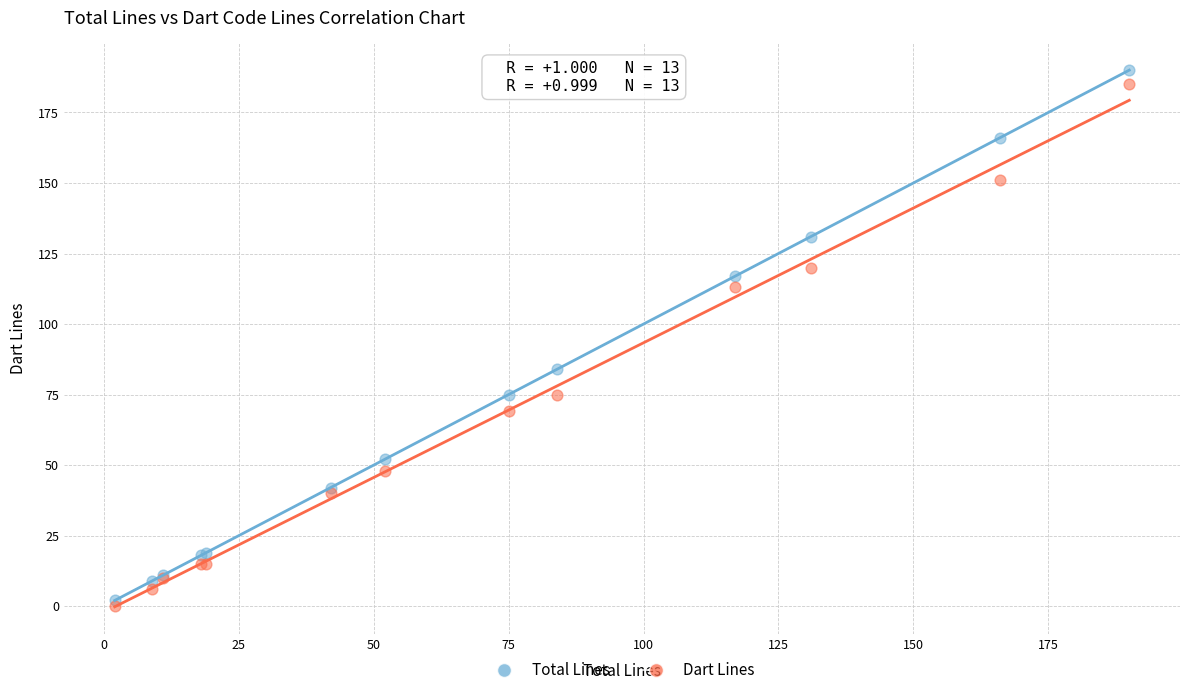

Which series contains the lowest Y value?

Dart Lines